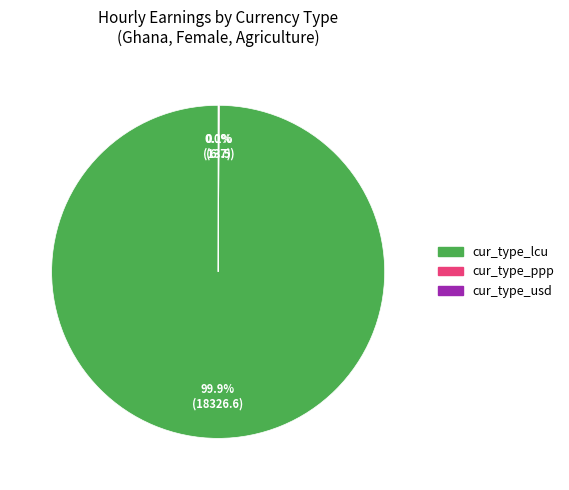

Is there any slice that represents more than half of the pie?

Yes